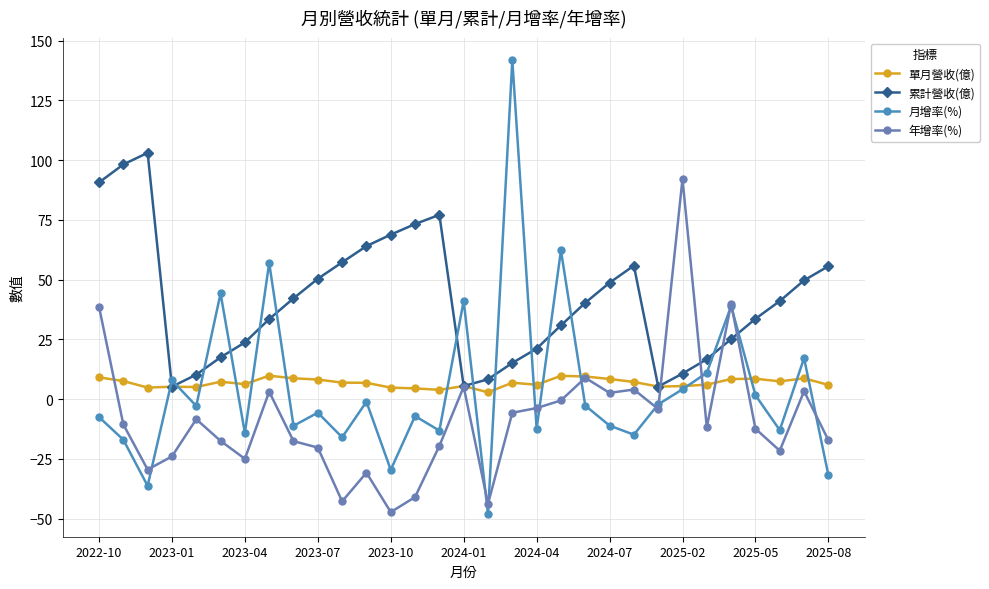

What is the highest value of the 年增率(%) series?

92.1